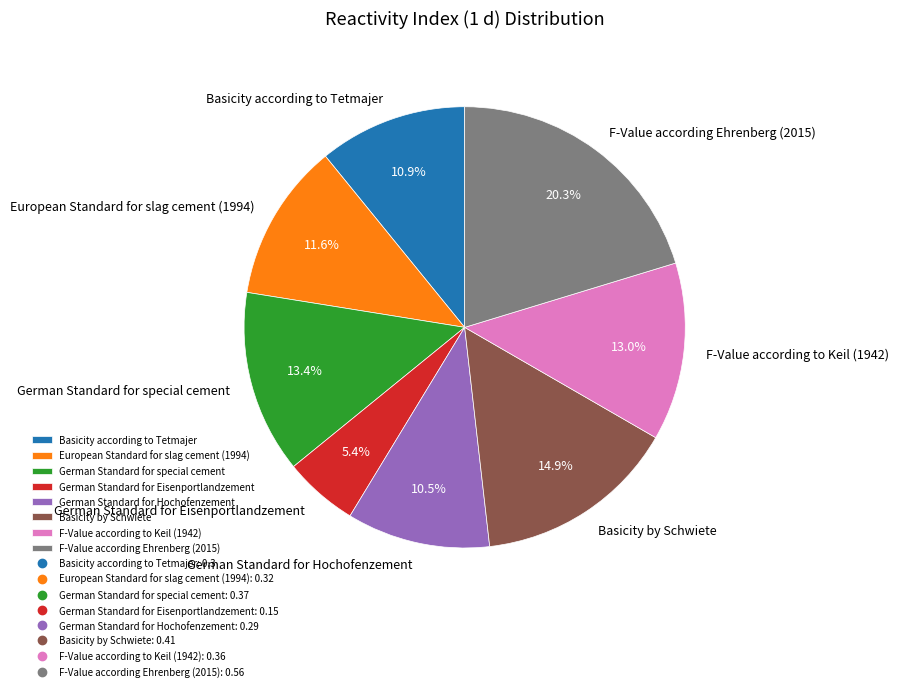

True or false: Basicity according to Tetmajer accounts for 16% of the total.

False